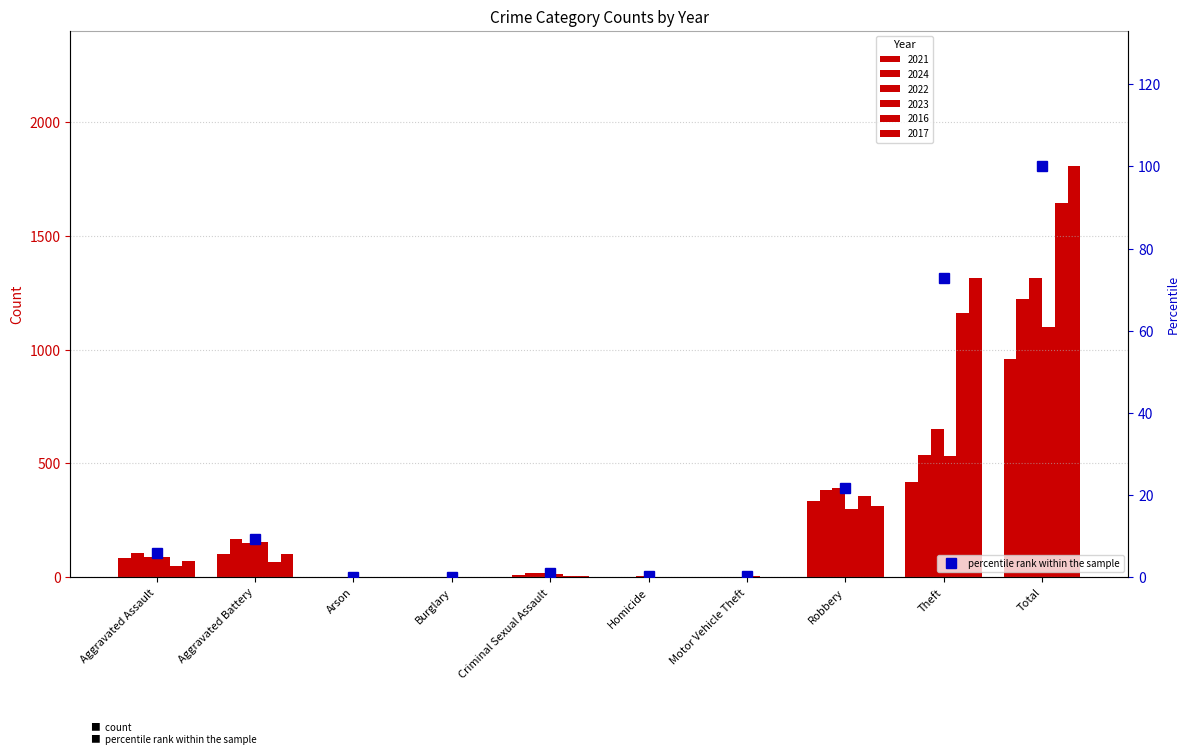

The chart shows a value of 5.9 at Aggravated Assault. True or false?

True